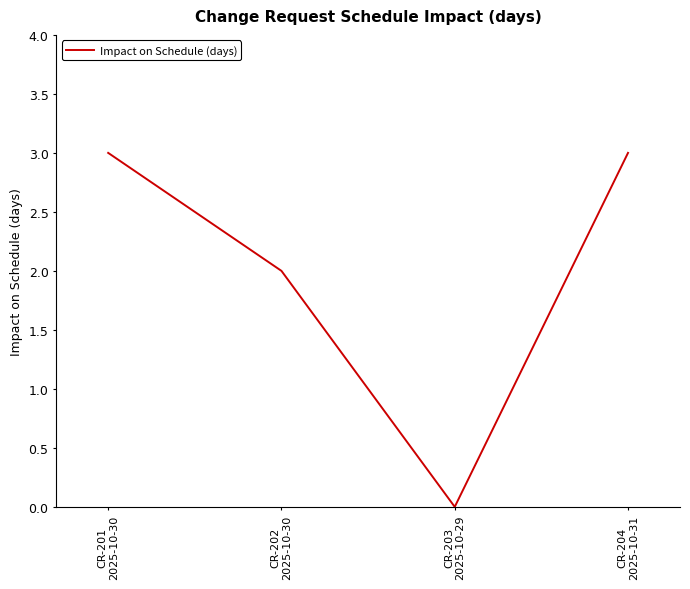

What is the difference between the maximum and minimum values?

3